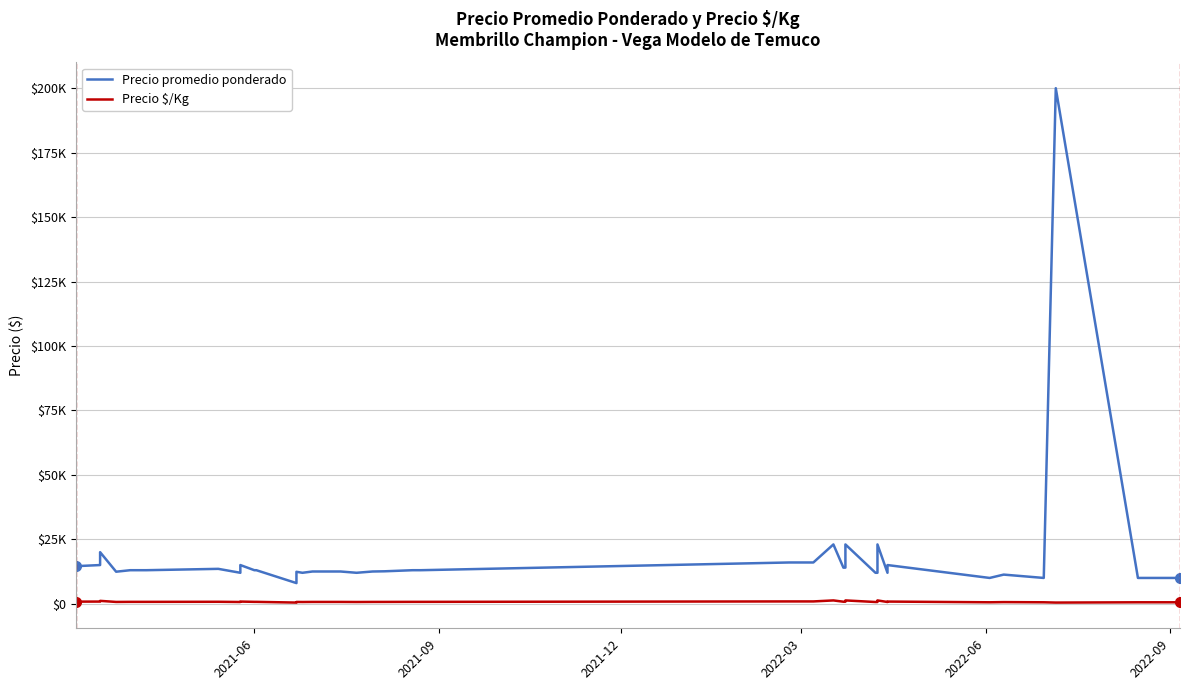

Which series has the largest total across all categories?

Precio promedio ponderado